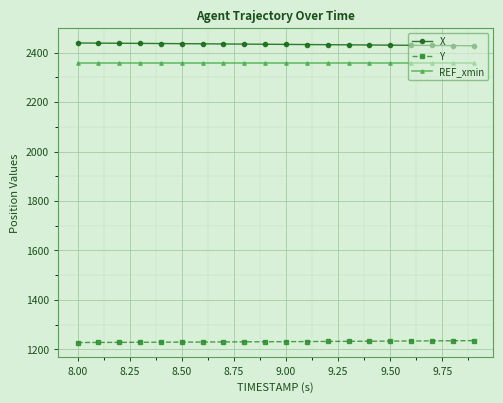

What is the difference between the second highest and second lowest values in the X series?

10.1